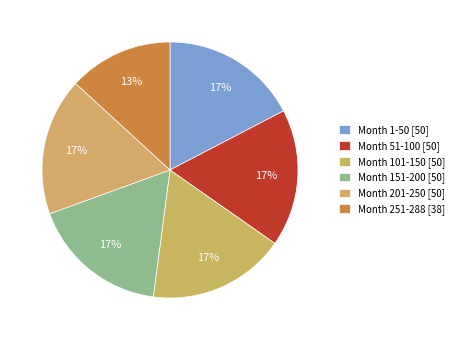

How many segments does this pie chart have?

6